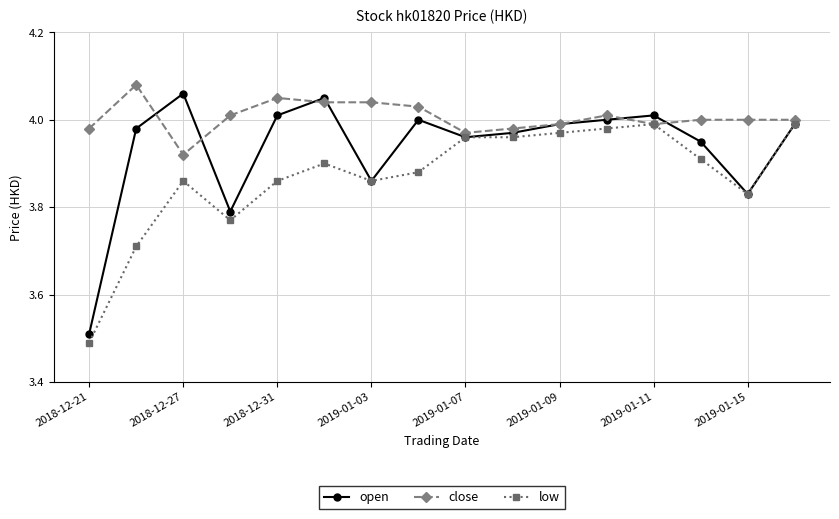

Rank the series by their average value, from lowest to highest.

low, open, close